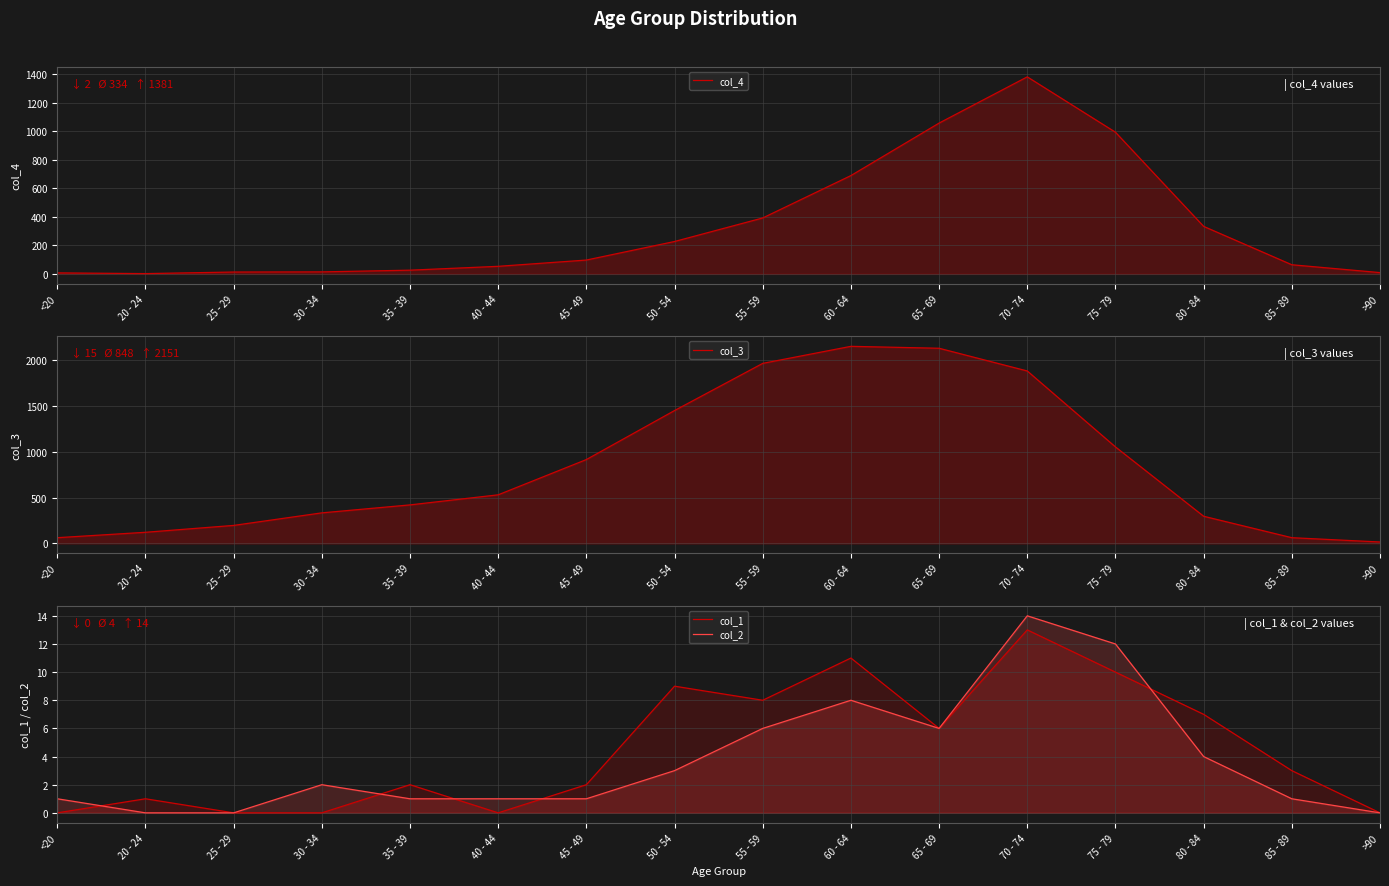

How many values in col_1 are above zero?

11